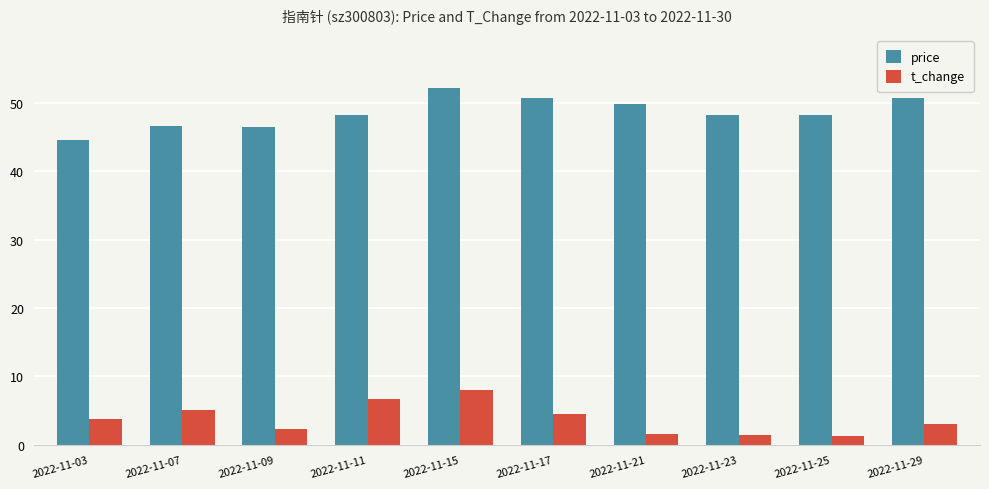

Is it true that t_change equals 4.5 at 2022-11-17?

True